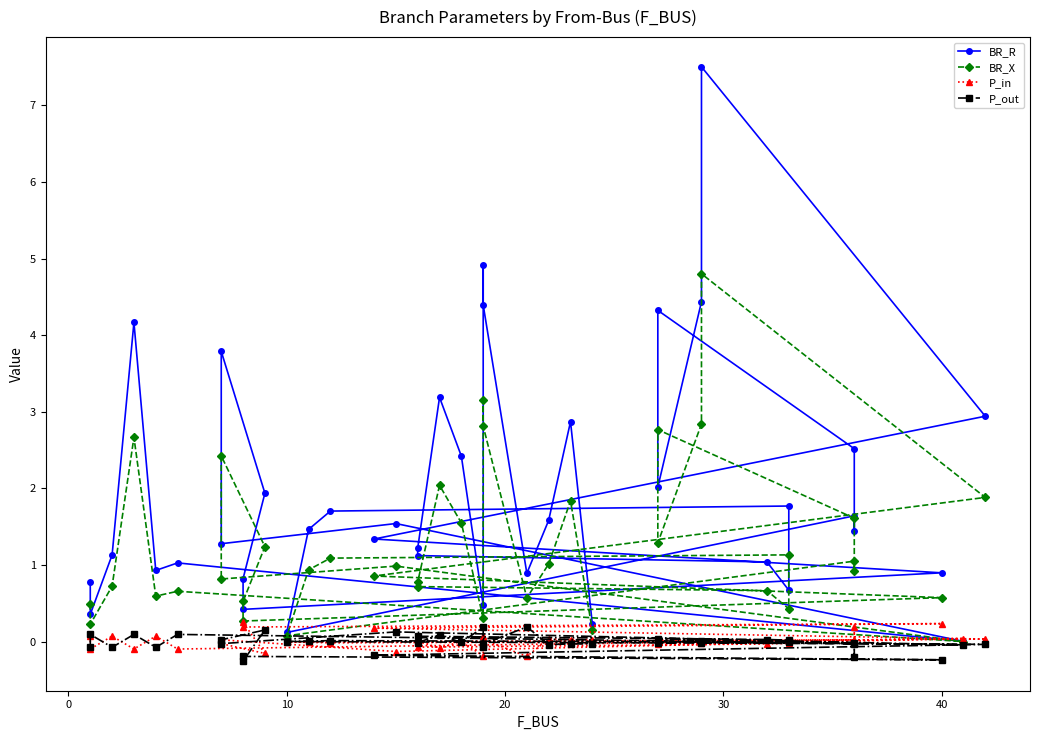

Which series has the widest spread of values?

BR_R